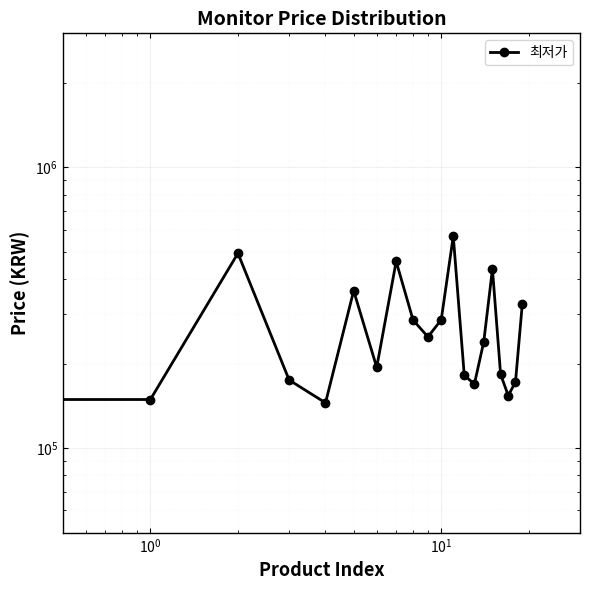

What is the sum of all values?

5411480